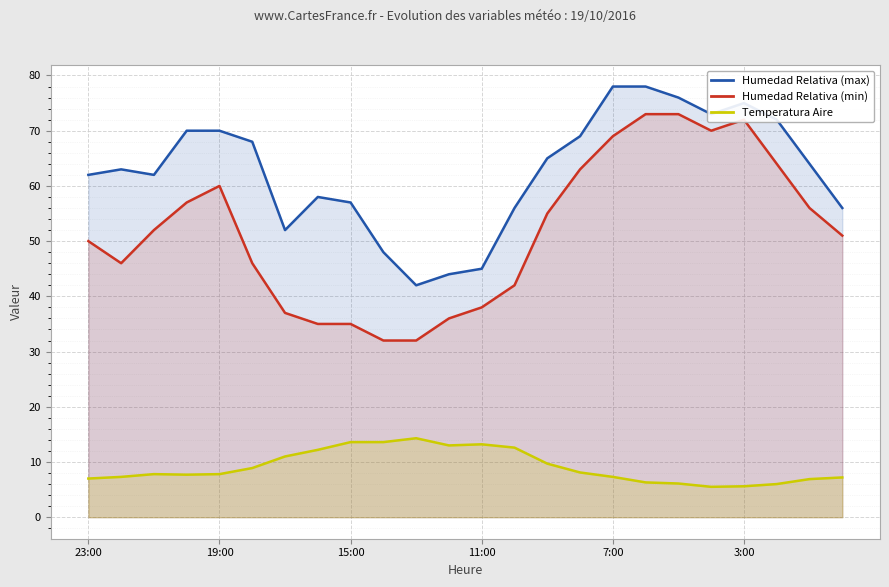

What is the lowest value of the Humedad Relativa (max) series?

42.0